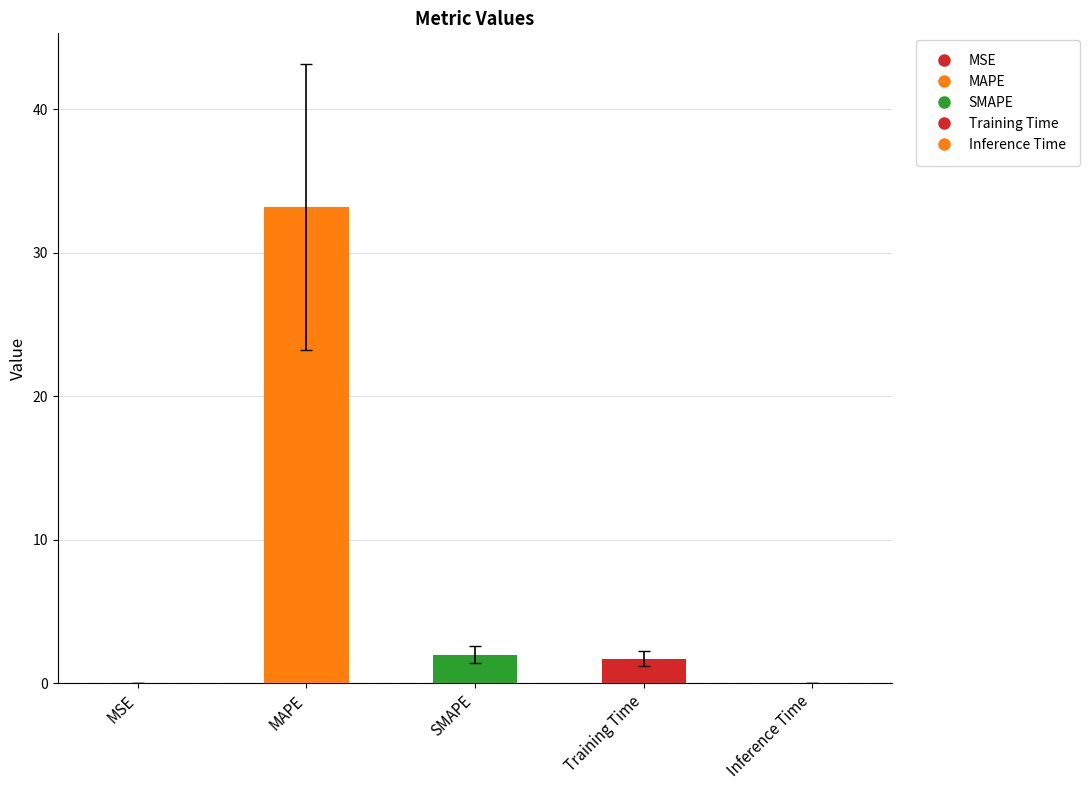

Reading left to right, list all the values displayed in this chart.

0.0	33.2	2.0	1.7	0.0